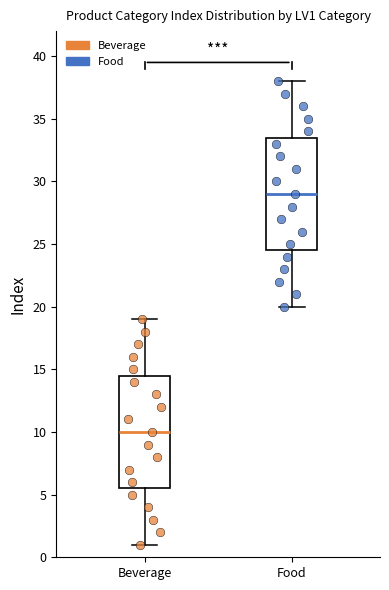

Where does the lower whisker of the box for Food end on the y-axis? The values are not printed on the chart, so give them approximately, as read against the axis.

20.0